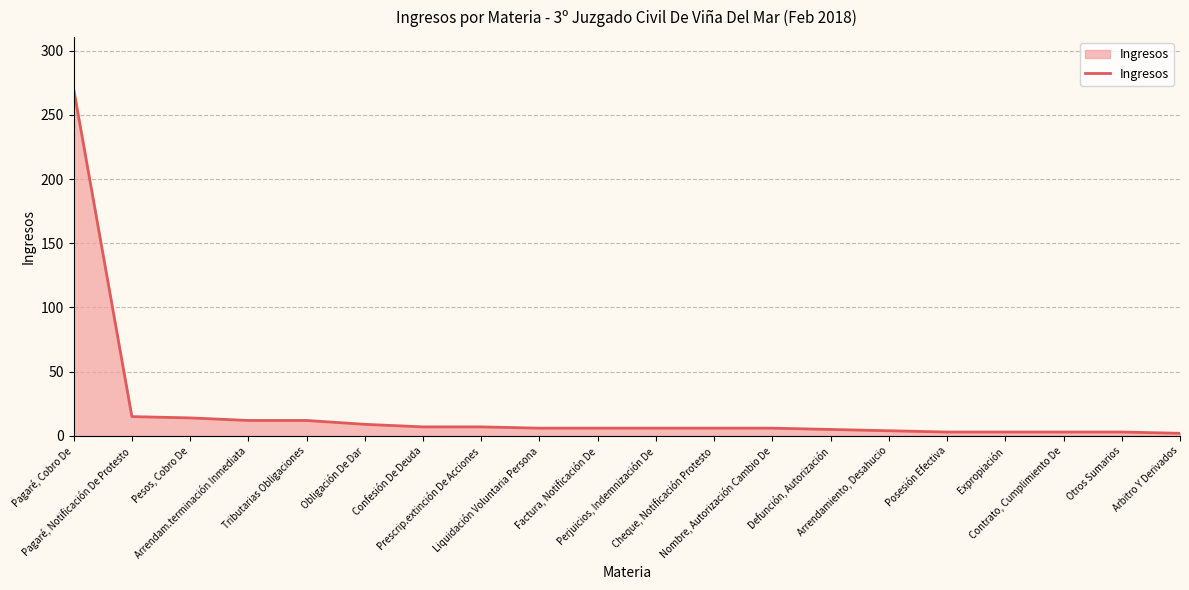

What is the sum of all values?

399